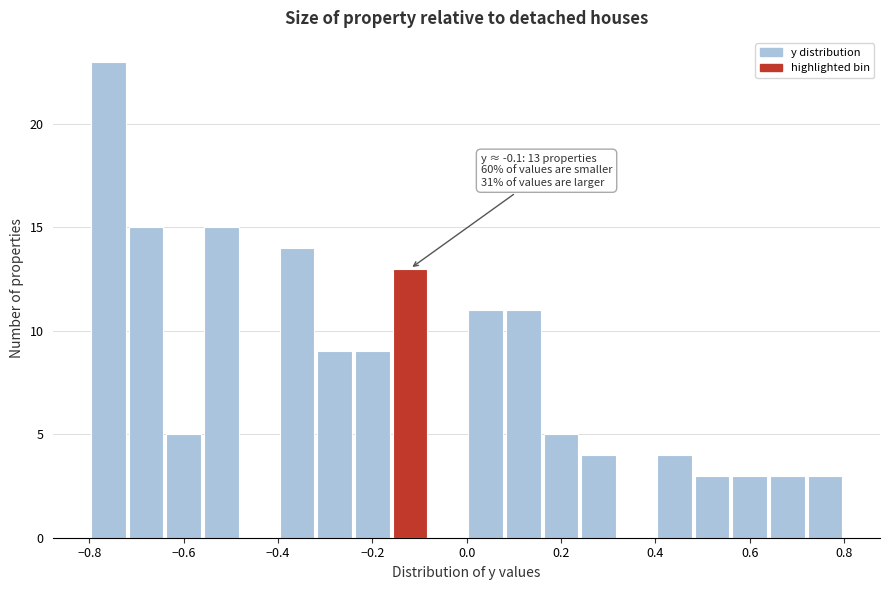

Over which range of the x-axis is the bar tallest?

-0.80 to -0.72